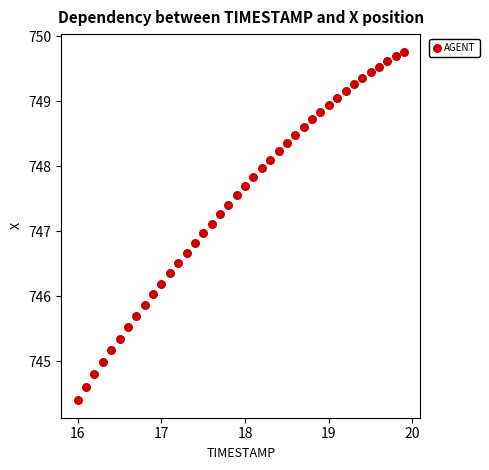

What is the range of Y values (max minus min)?

5.4